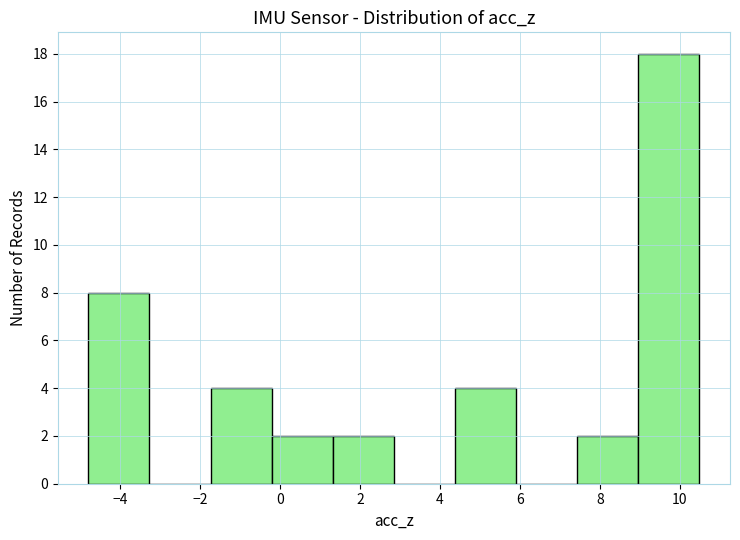

Which range on the x-axis has the tallest bar?

9.0 to 10.4